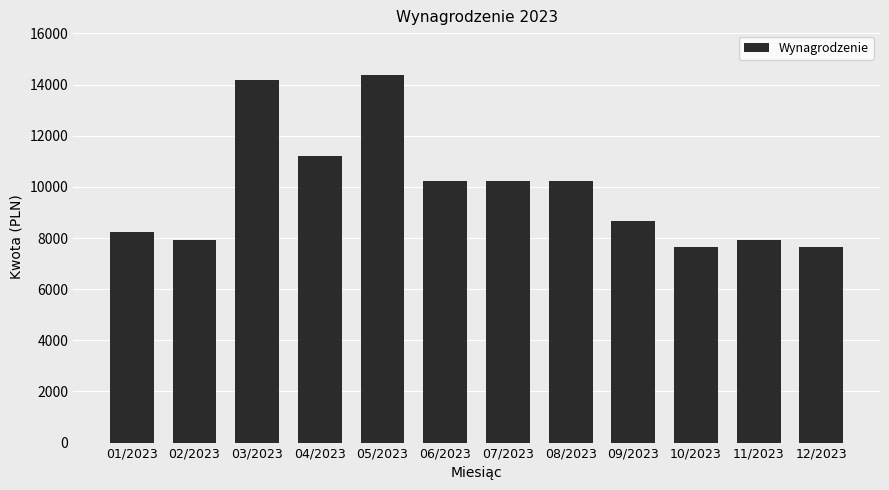

At which category does the chart reach its peak across all series?

05/2023